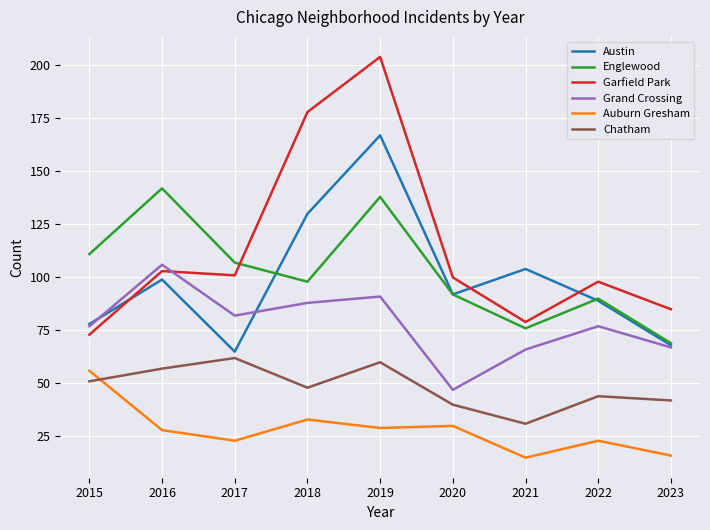

What is the greatest value displayed?

204